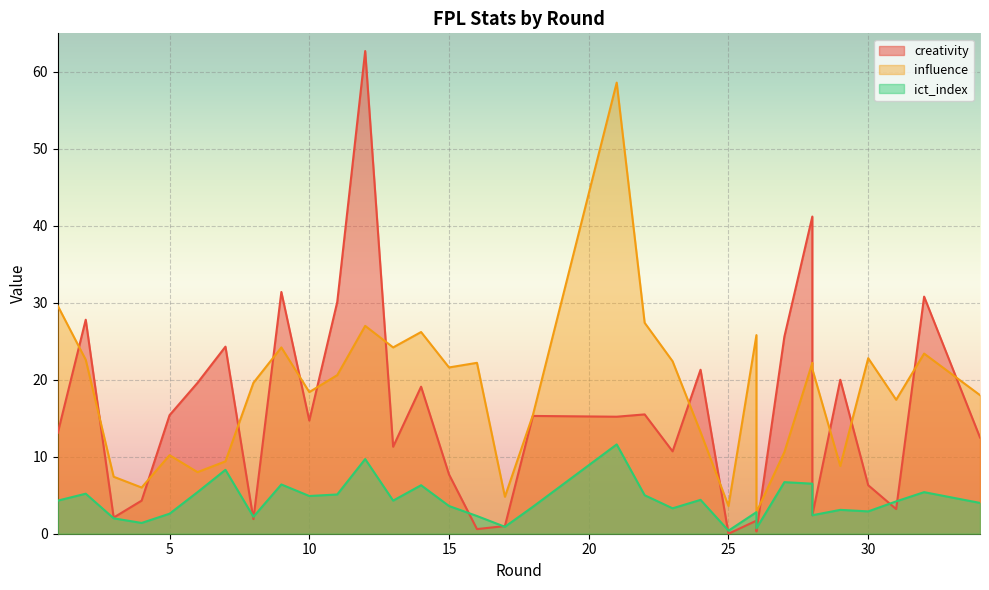

What is the sum of all influence values?

615.8